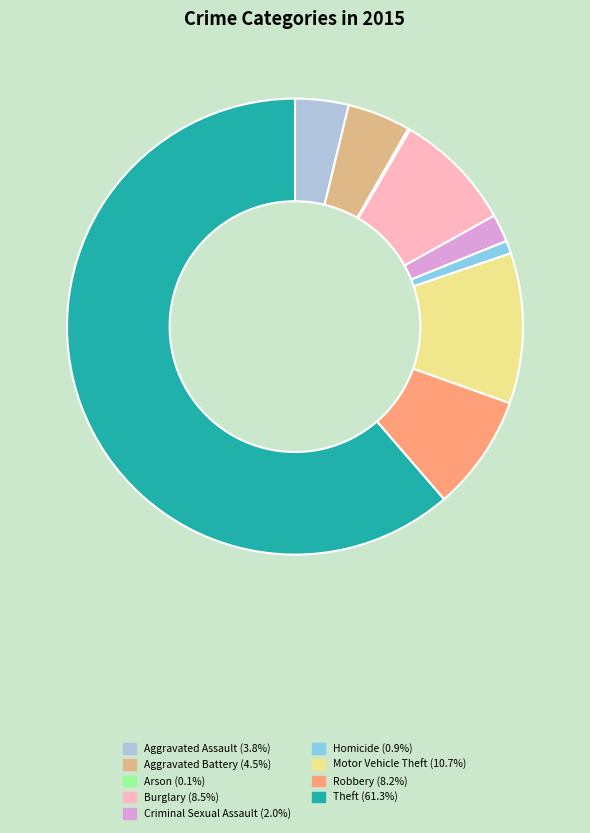

Which slice represents more than half of the pie?

Theft